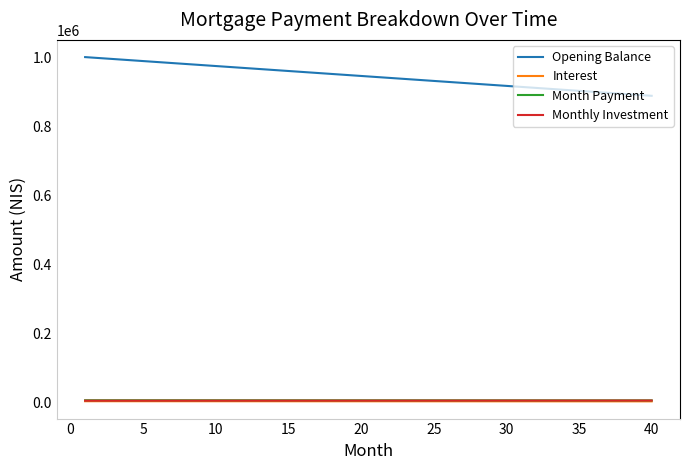

At how many categories does at least one series exceed 774533?

40